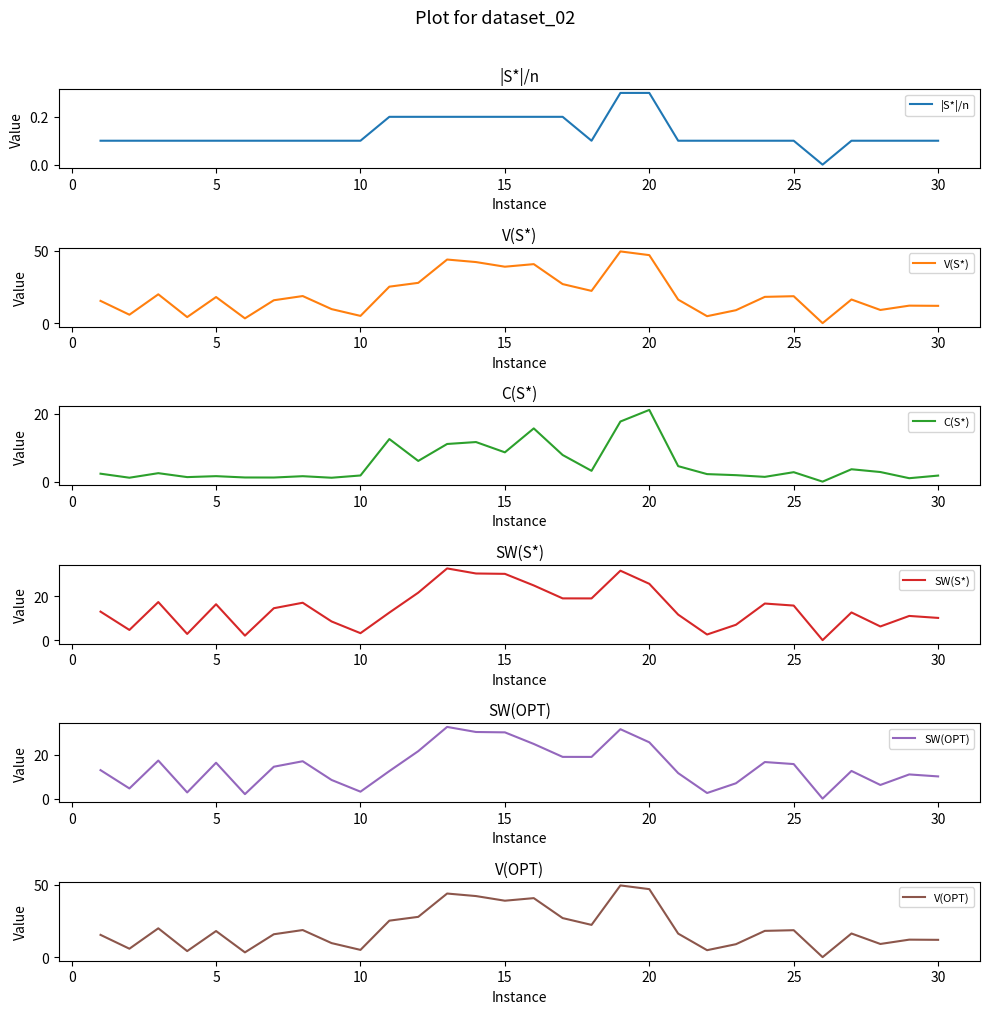

How many lines are shown in the chart?

6